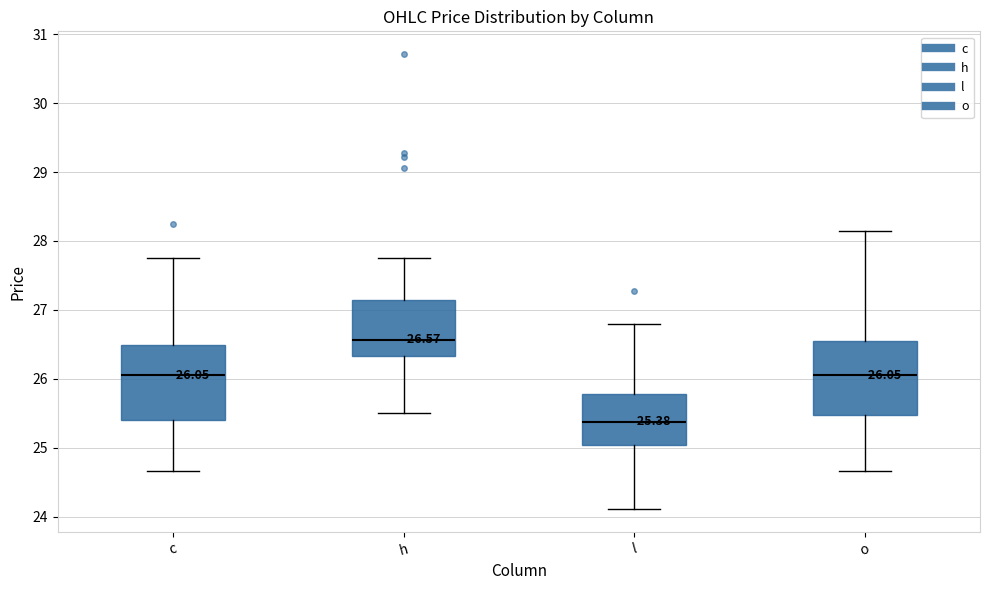

Which box has the lowest median line?

l